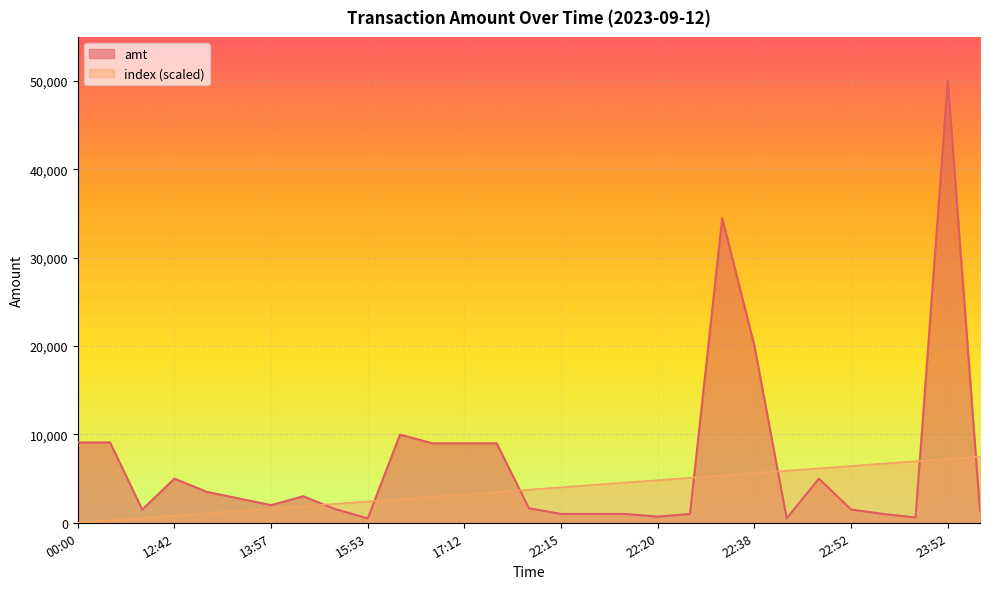

Which series ends up on top after the final intersection of amt and index?

index